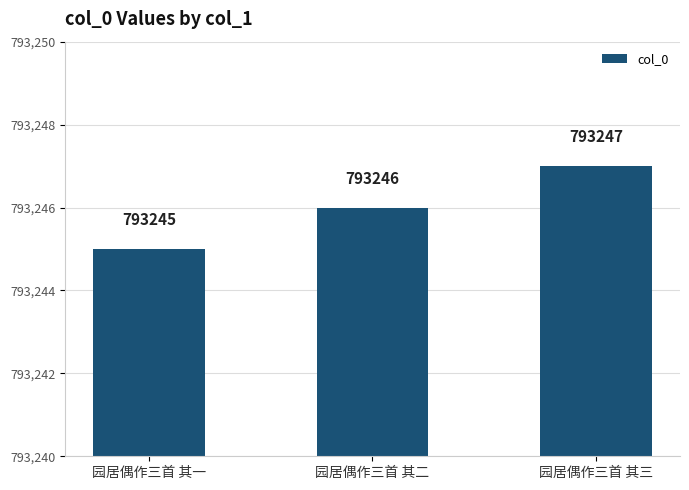

Rank the categories by value from lowest to highest.

园居偶作三首 其一, 园居偶作三首 其二, 园居偶作三首 其三